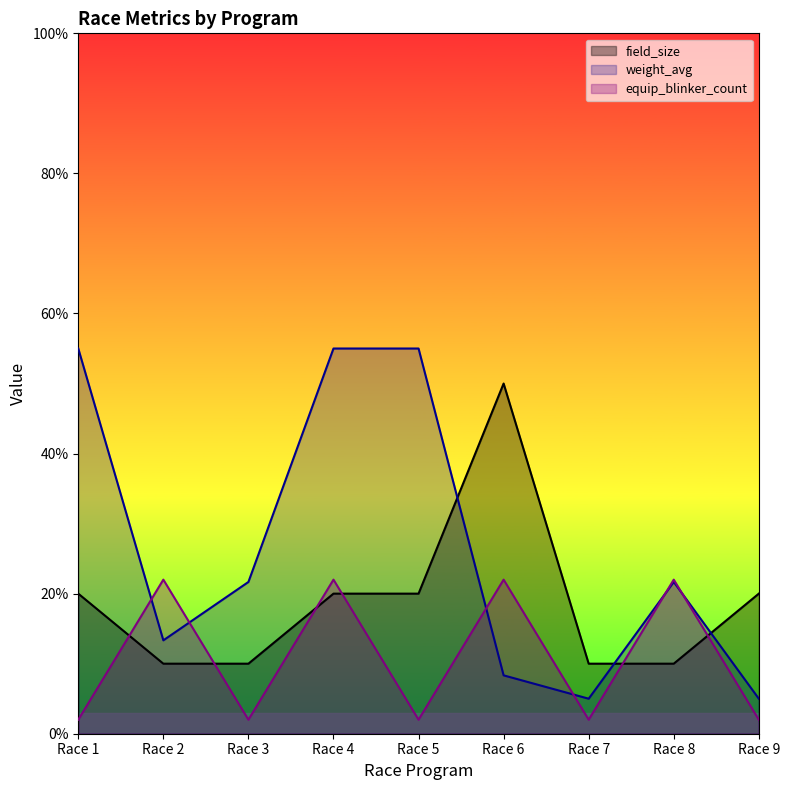

Read the weight_avg value at Race 5.

55.0